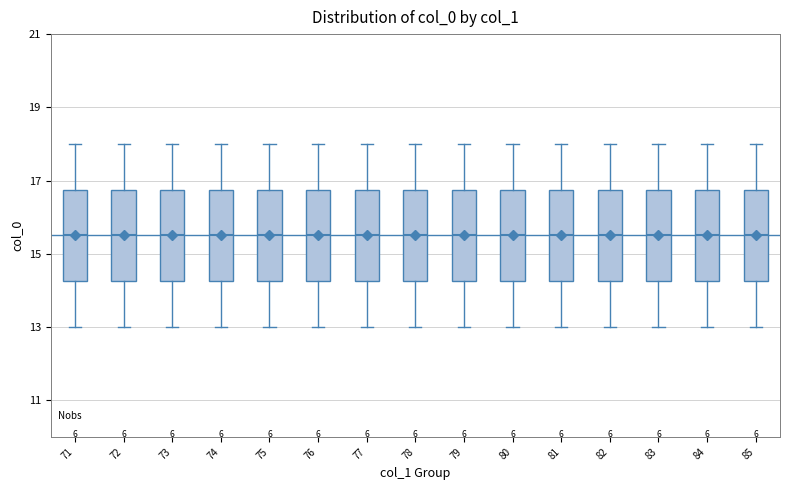

Reading left to right, transcribe this box plot: for each box, give where its median line is, the range the box spans, and where its two whiskers end, as read against the y-axis. The values are not printed on the chart, so give them approximately, as read against the axis.

71: median 15.6, box 14.2 to 16.8, whiskers 13.0 to 18.0
72: median 15.6, box 14.2 to 16.8, whiskers 13.0 to 18.0
73: median 15.6, box 14.2 to 16.8, whiskers 13.0 to 18.0
74: median 15.6, box 14.2 to 16.8, whiskers 13.0 to 18.0
75: median 15.6, box 14.2 to 16.8, whiskers 13.0 to 18.0
76: median 15.6, box 14.2 to 16.8, whiskers 13.0 to 18.0
77: median 15.6, box 14.2 to 16.8, whiskers 13.0 to 18.0
78: median 15.6, box 14.2 to 16.8, whiskers 13.0 to 18.0
79: median 15.6, box 14.2 to 16.8, whiskers 13.0 to 18.0
80: median 15.6, box 14.2 to 16.8, whiskers 13.0 to 18.0
81: median 15.6, box 14.2 to 16.8, whiskers 13.0 to 18.0
82: median 15.6, box 14.2 to 16.8, whiskers 13.0 to 18.0
83: median 15.6, box 14.2 to 16.8, whiskers 13.0 to 18.0
84: median 15.6, box 14.2 to 16.8, whiskers 13.0 to 18.0
85: median 15.6, box 14.2 to 16.8, whiskers 13.0 to 18.0